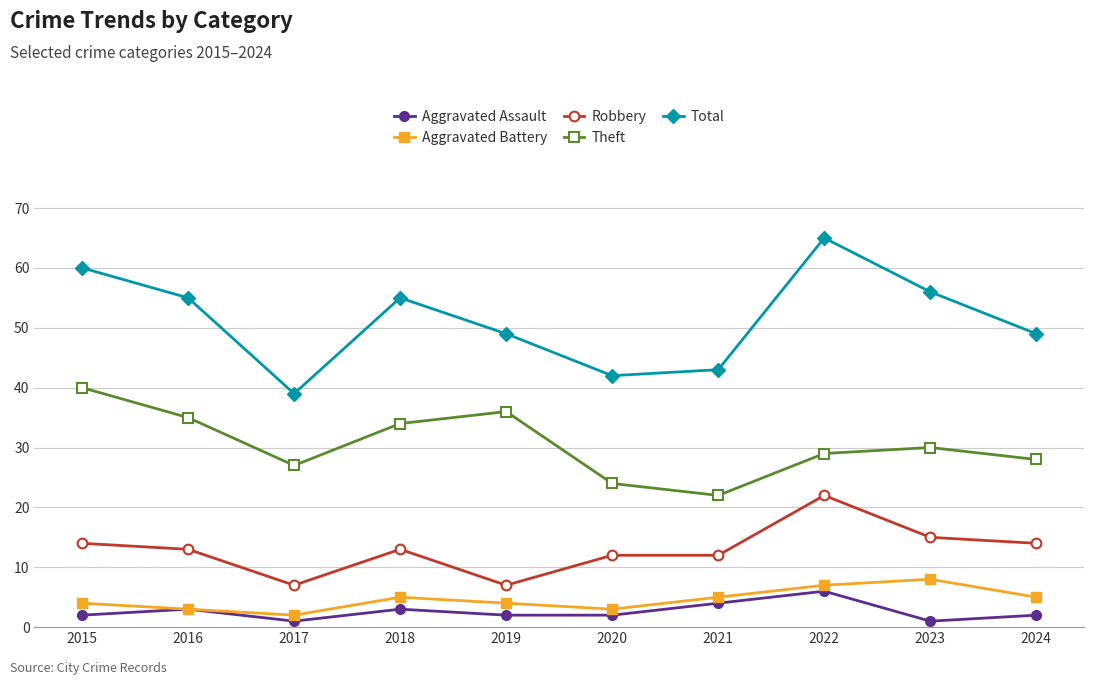

Which series has the largest total across all categories?

Total